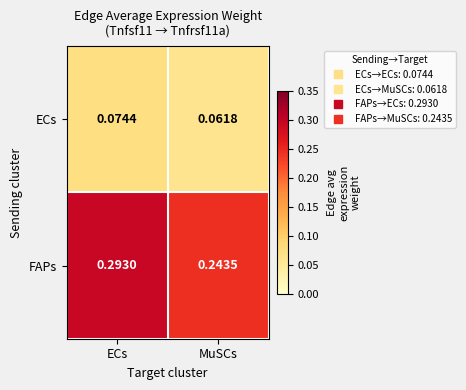

At which label does ECs reach its minimum?

MuSCs